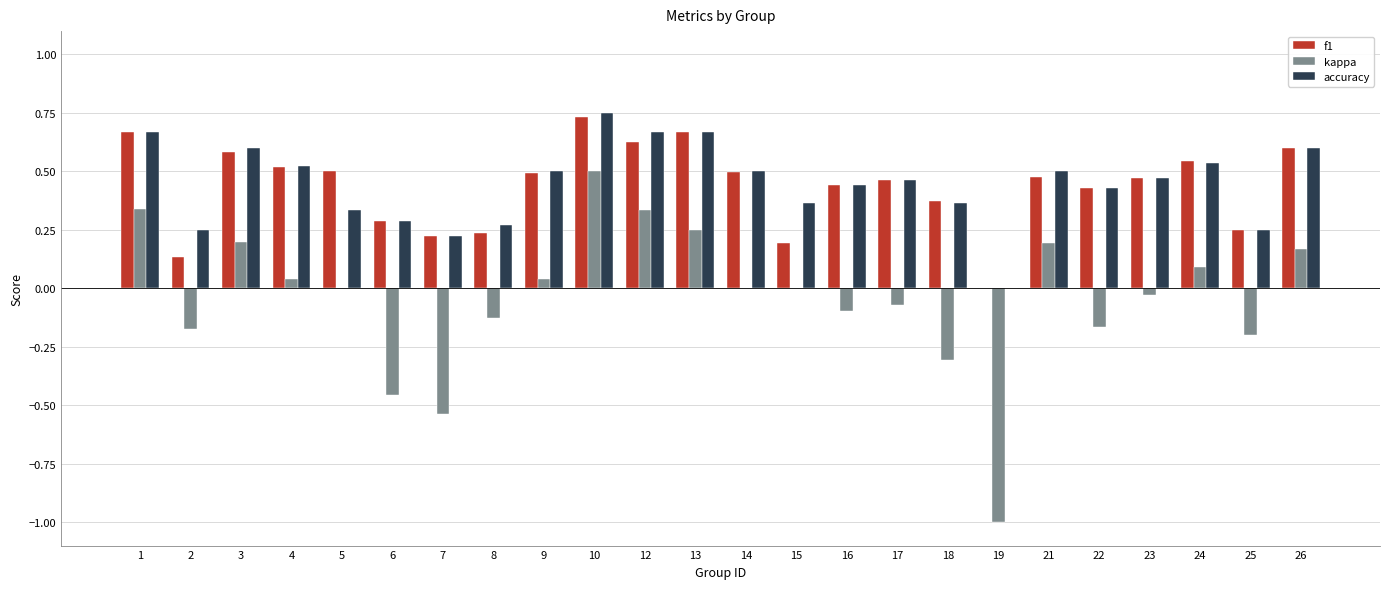

What are all the series names shown in the legend?

f1, kappa, accuracy